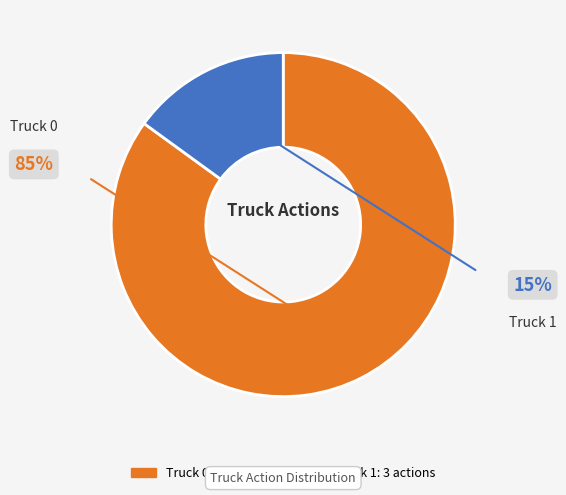

Is it true that Truck 0 is 85% of the pie?

True